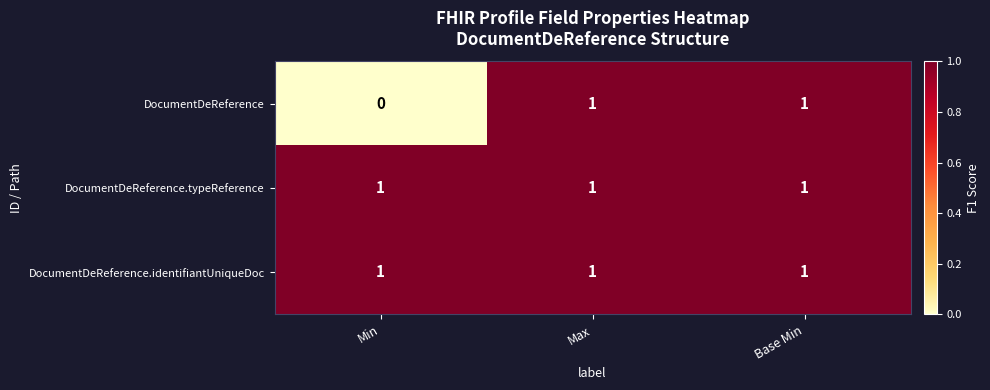

At how many categories does at least one series exceed 0?

3